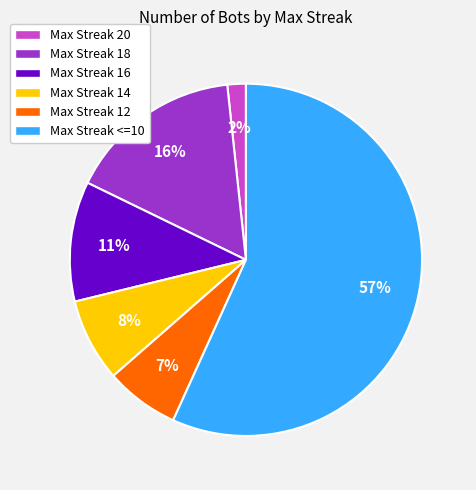

Which has a higher value, Max Streak 20 or Max Streak 14?

Max Streak 14